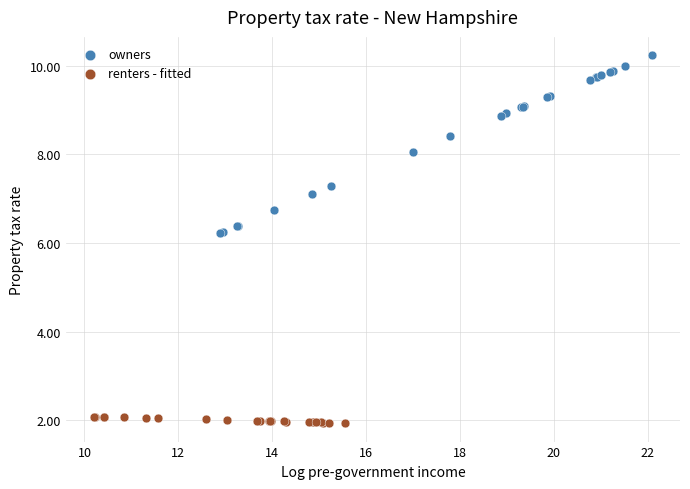

Which series reaches the minimum Y coordinate?

renters - fitted